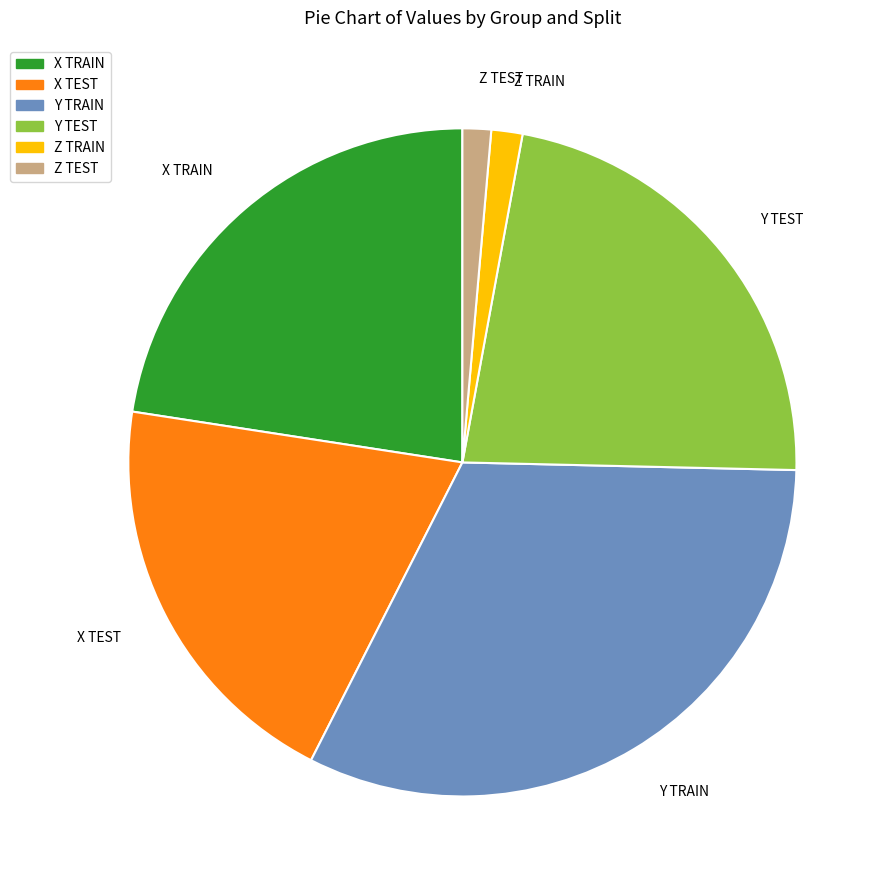

Which has a higher value, X TRAIN or Z TEST?

X TRAIN